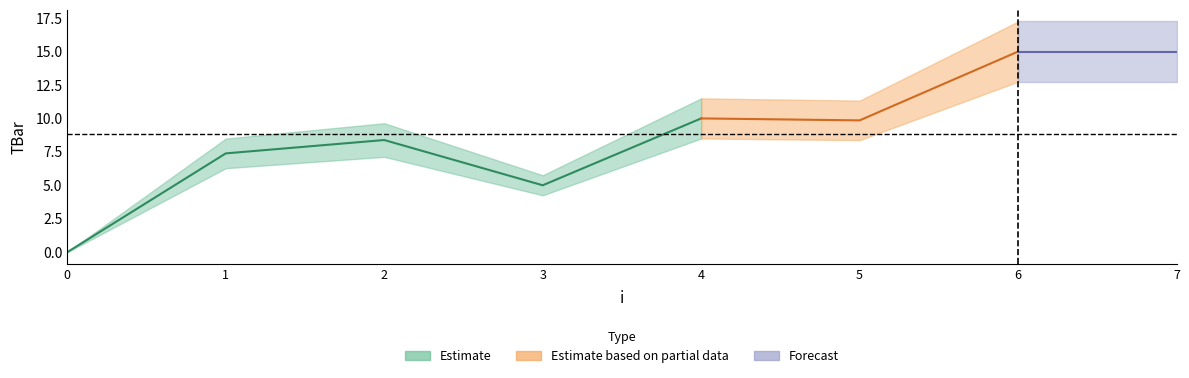

Where is the data nearest to the value 7?

1